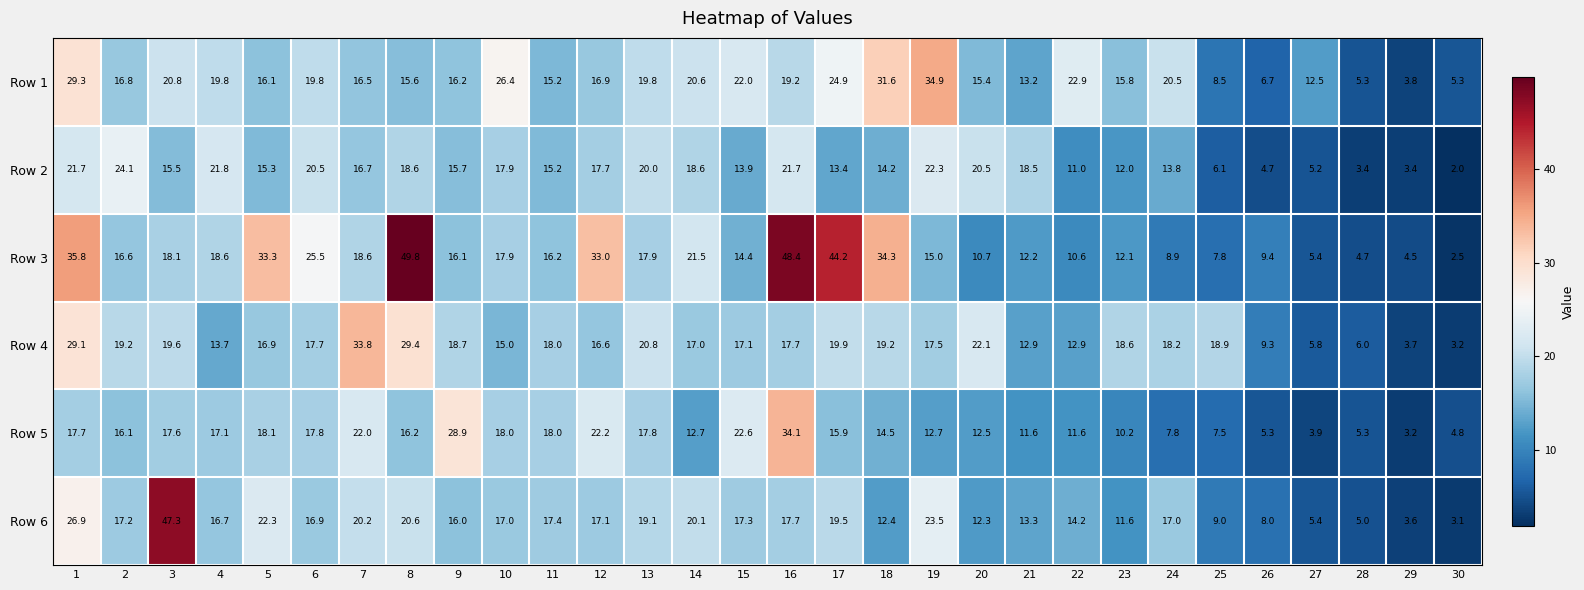

What is the spread (max minus min) of values at 8?

34.2